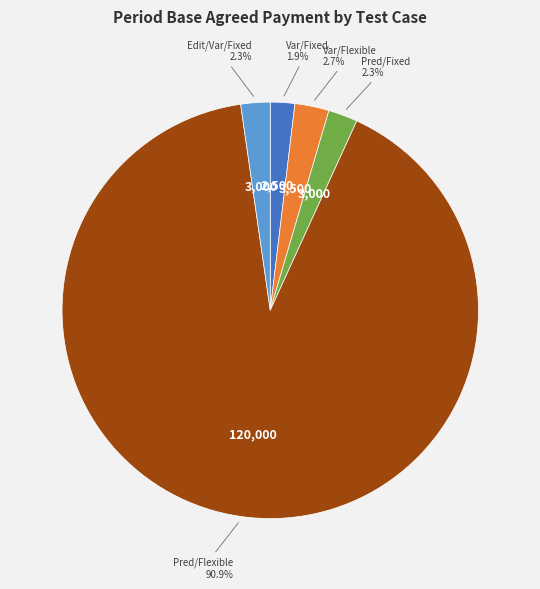

To the nearest percent, what is the difference between the largest and smallest slice percentages?

89%